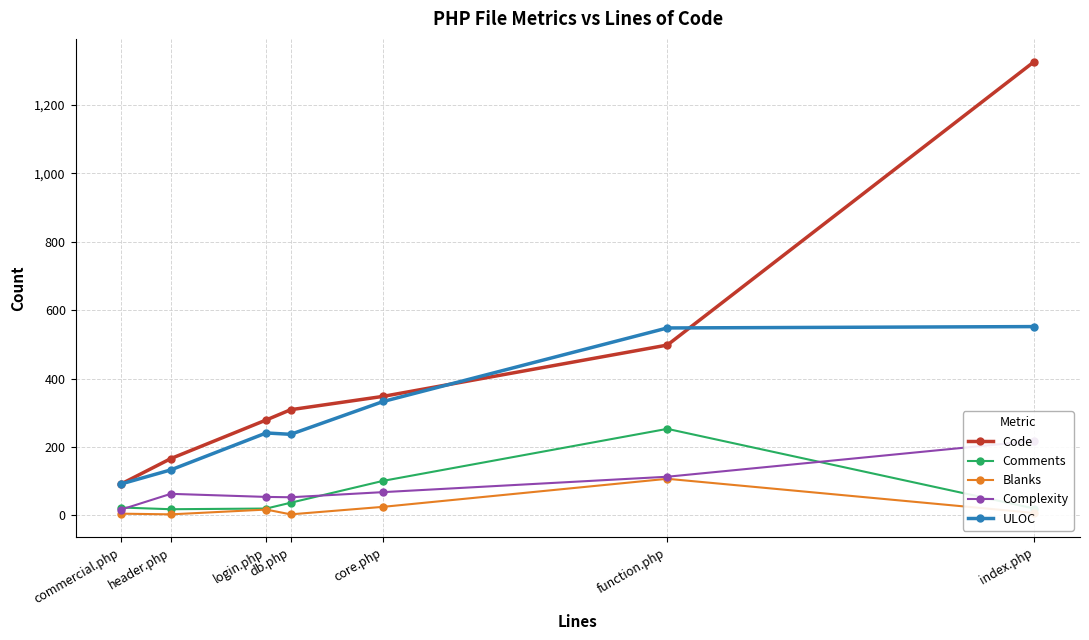

What is the difference between the maximum and minimum values in the Complexity series?

201